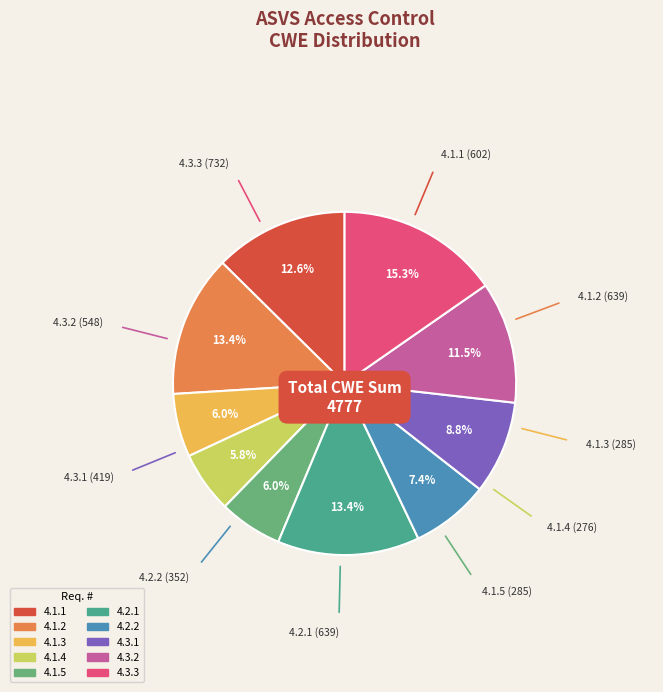

Is it true that 4.1.2 is 19% of the pie?

False